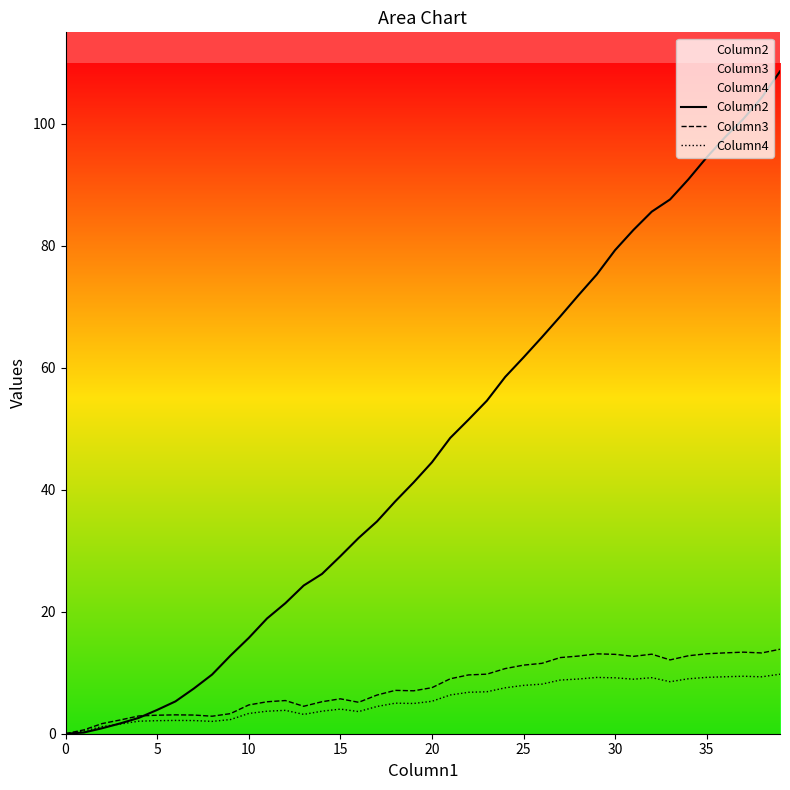

True or false: Column4 and Column3 cross at least once.

False